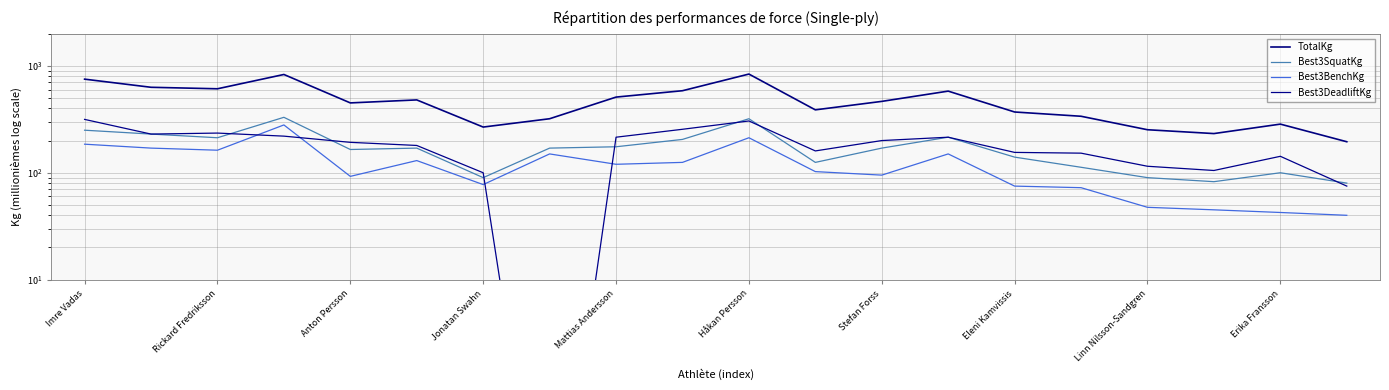

What is the maximum value for Best3SquatKg?

330.0